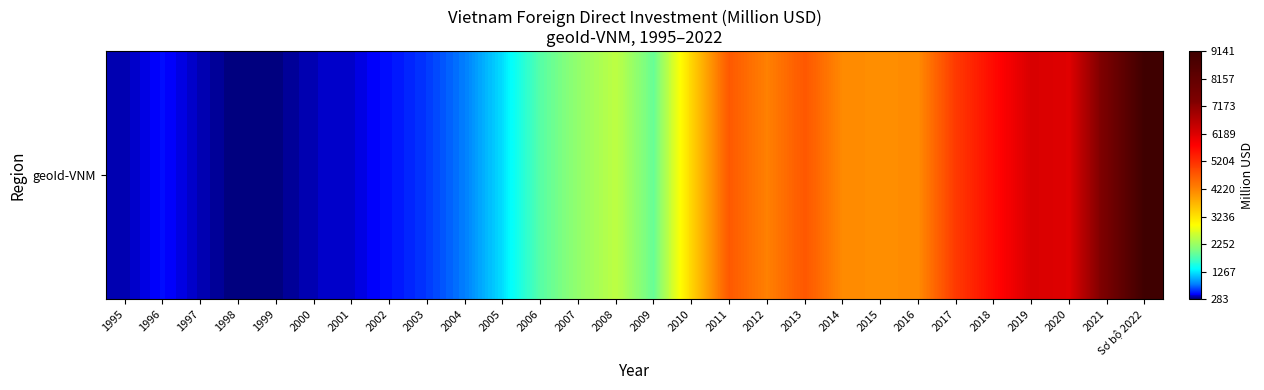

What is the minimum value shown in the chart?

283.1